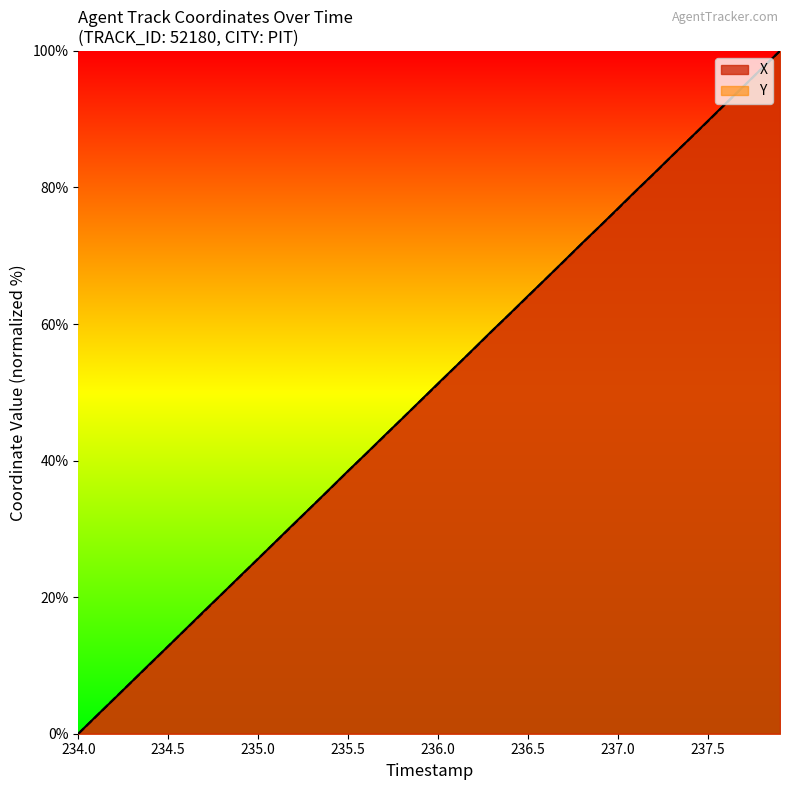

How many positive values does the Y series have?

39